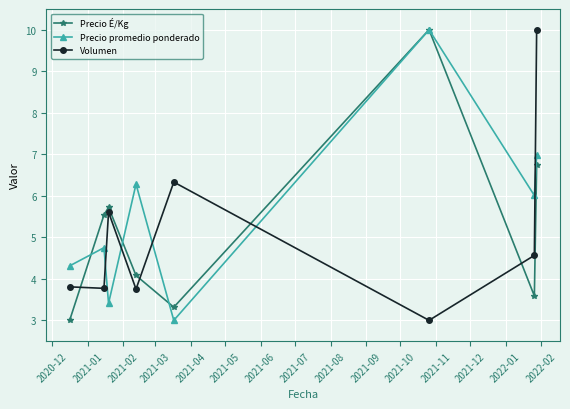

True or false: Precio promedio ponderado has more than 0 interior local peaks.

True